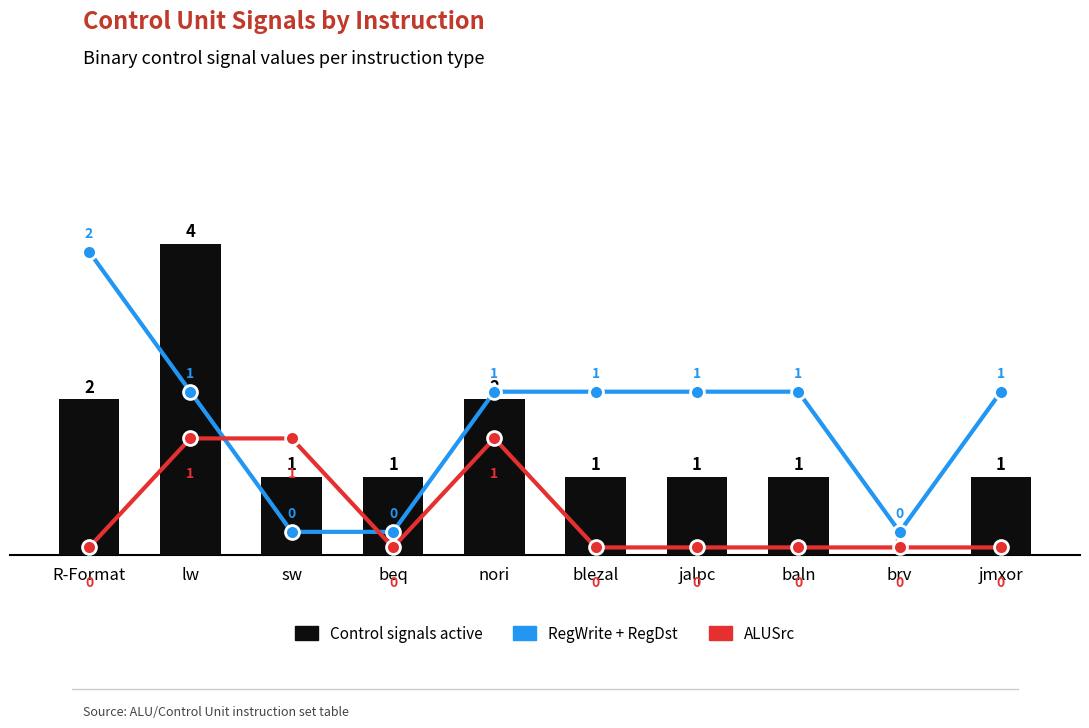

What is the sum of all RegWrite + RegDst values?

17.4